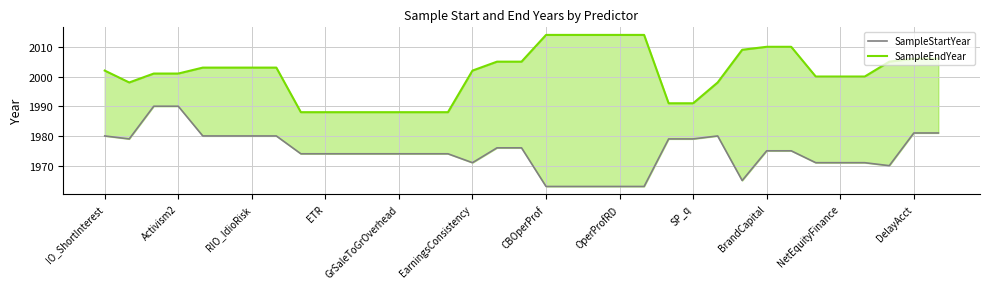

True or false: SampleEndYear and SampleStartYear intersect in this chart.

False